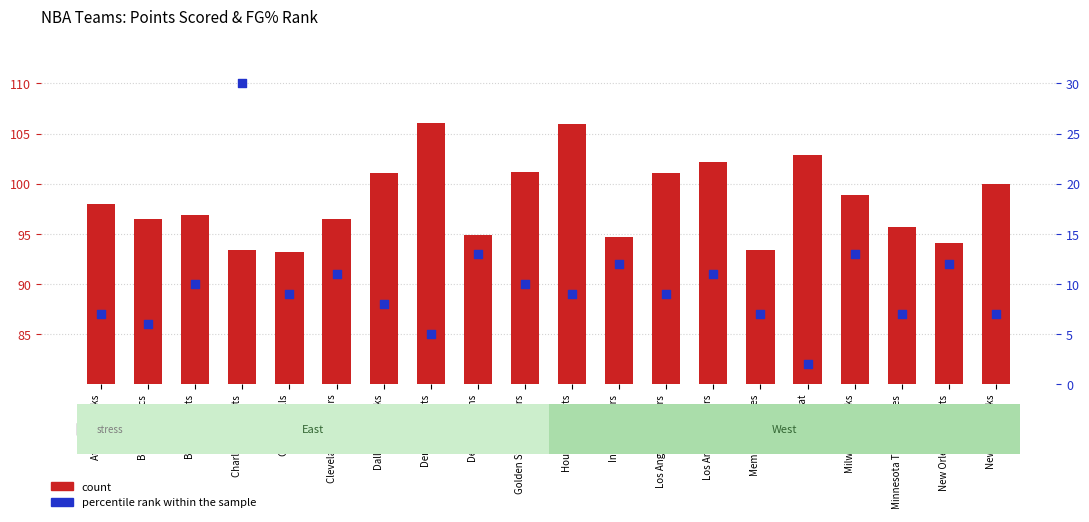

Which series reaches the minimum Y coordinate?

percentile rank within the sample